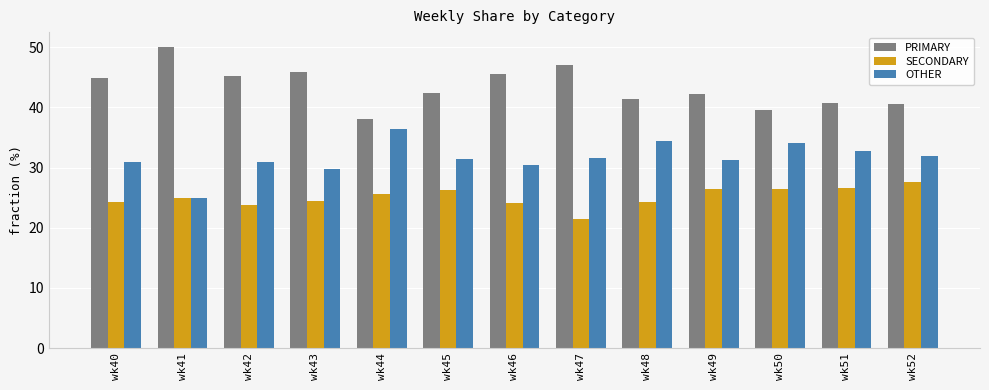

What is the lowest value of the OTHER series?

25.0